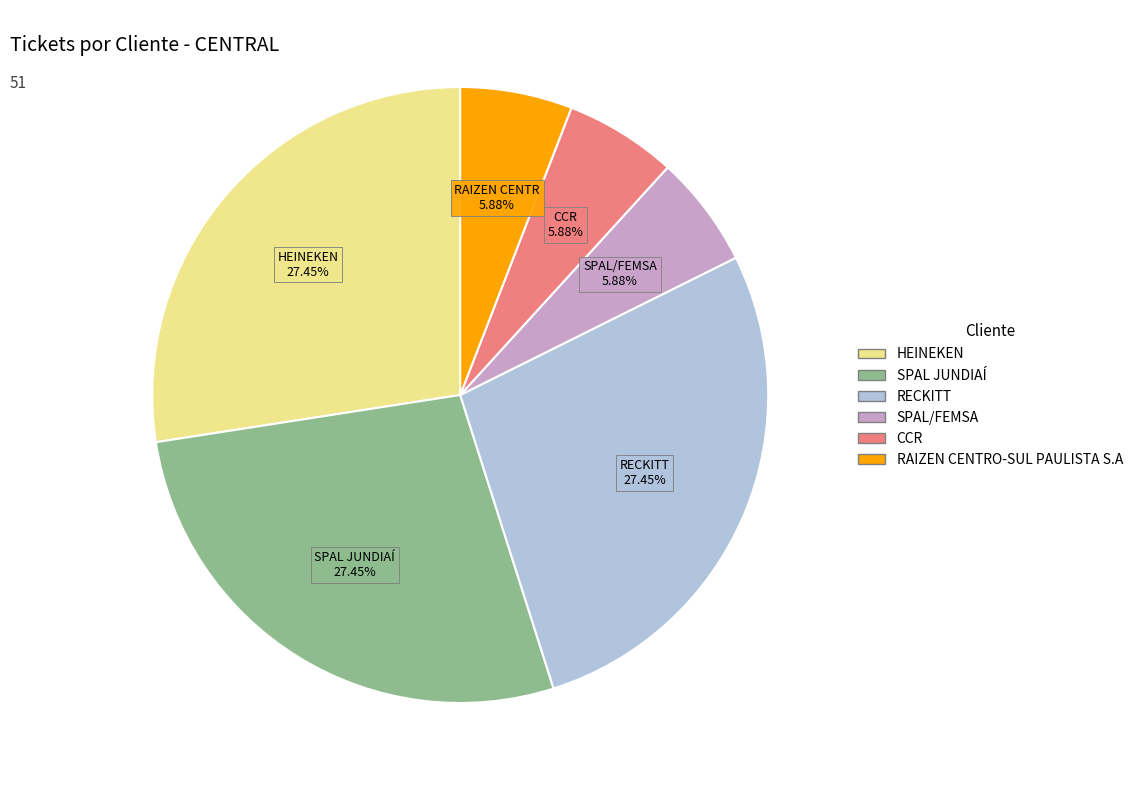

What percentage is the CCR slice, to the nearest percent?

6%